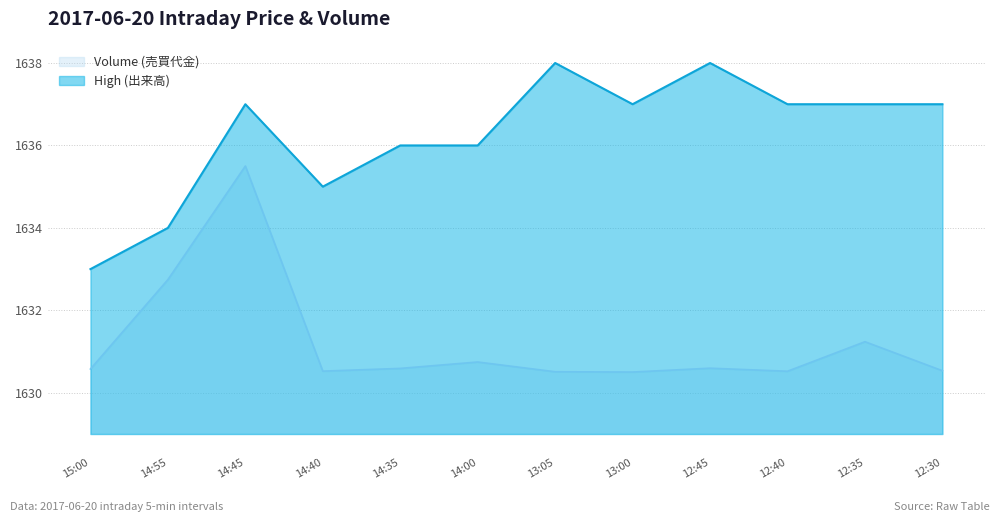

Which series has the widest spread of values?

High (出来高)